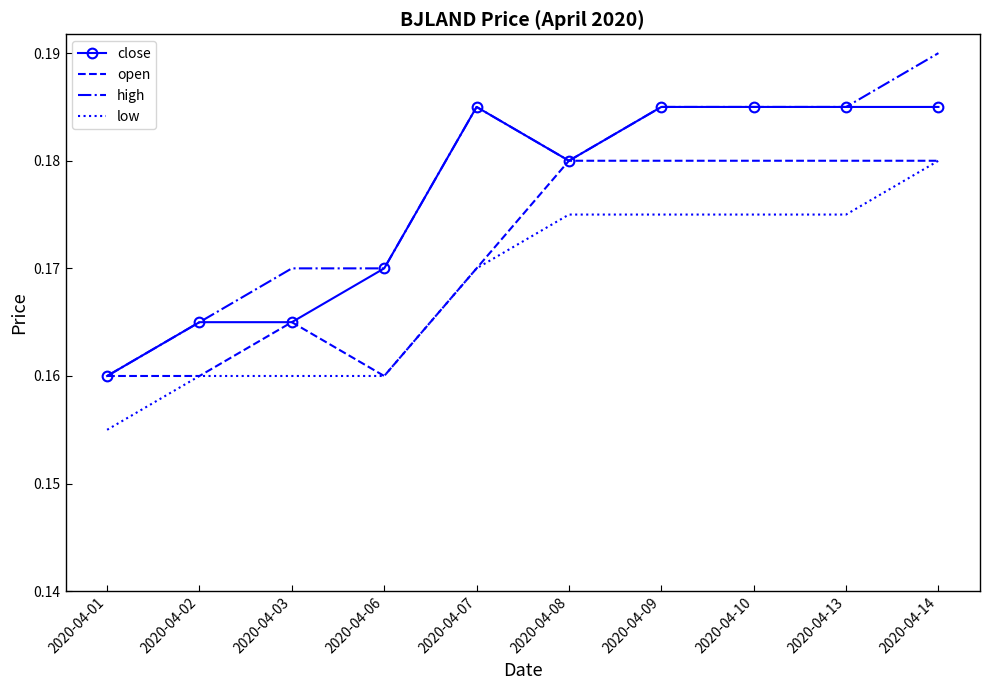

At which label does high reach its minimum?

2020-04-01